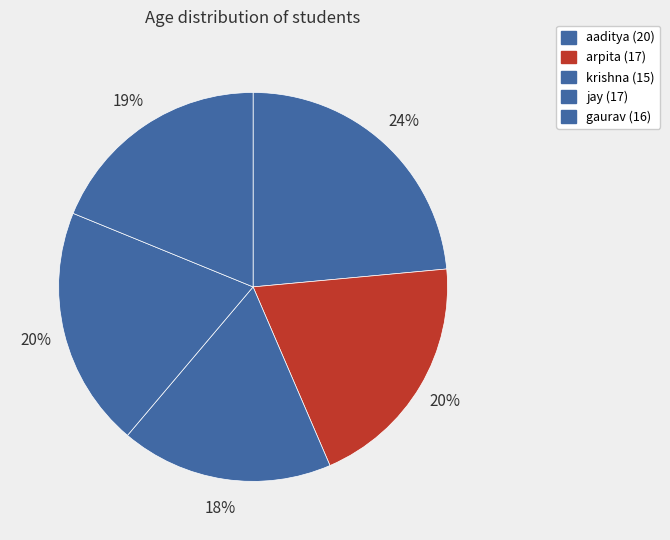

To the nearest percent, what is the difference between the largest and smallest slice percentages?

6%